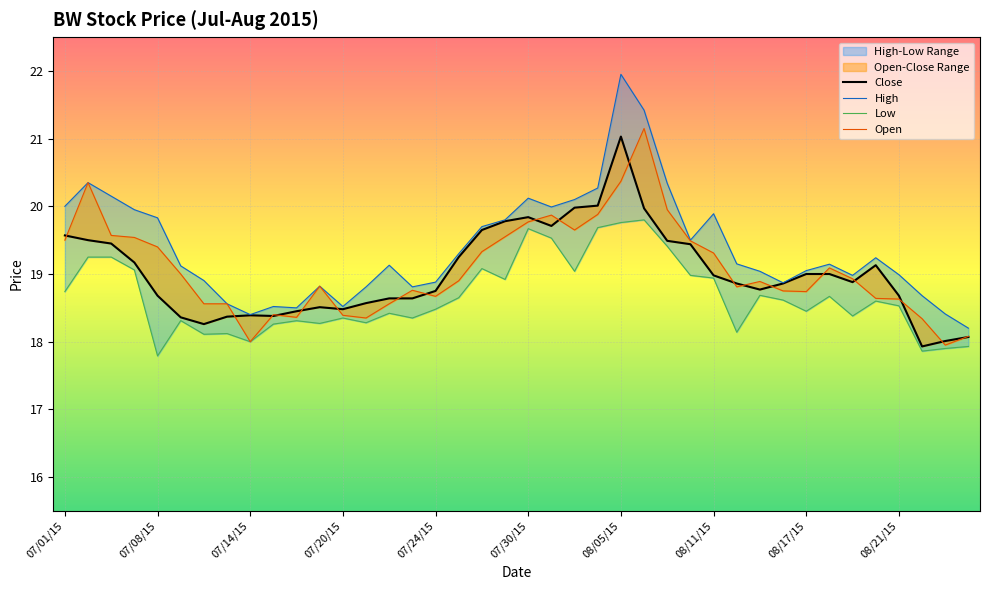

What is the minimum value shown in the chart?

17.8